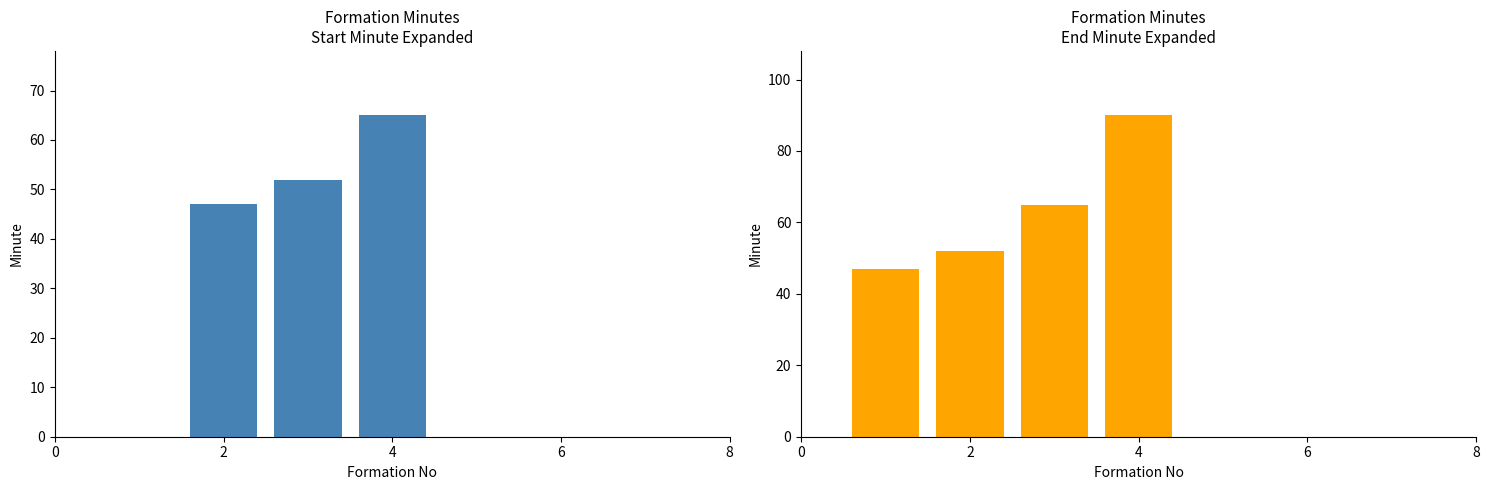

The value of endMinuteExpanded at 4 is 127. True or false?

False